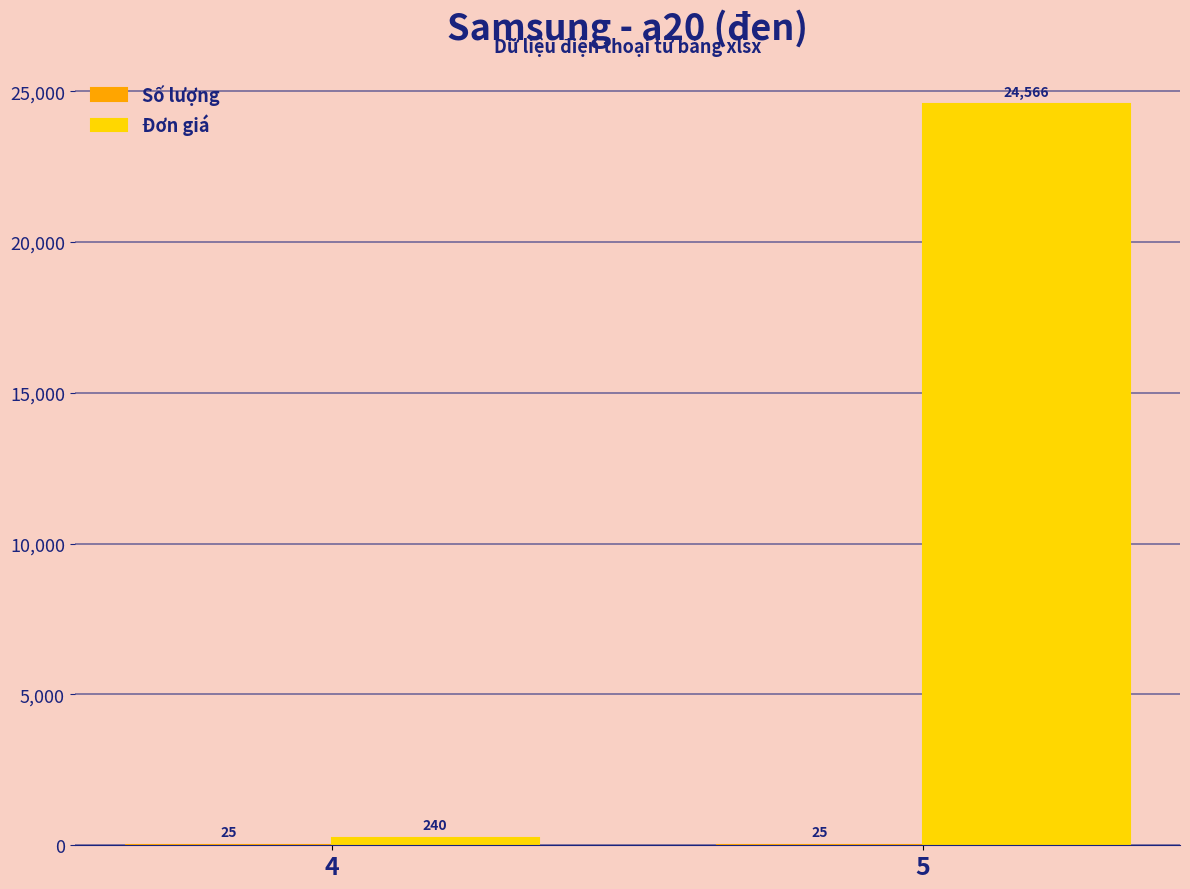

What is the highest value of the Đơn giá series?

24566